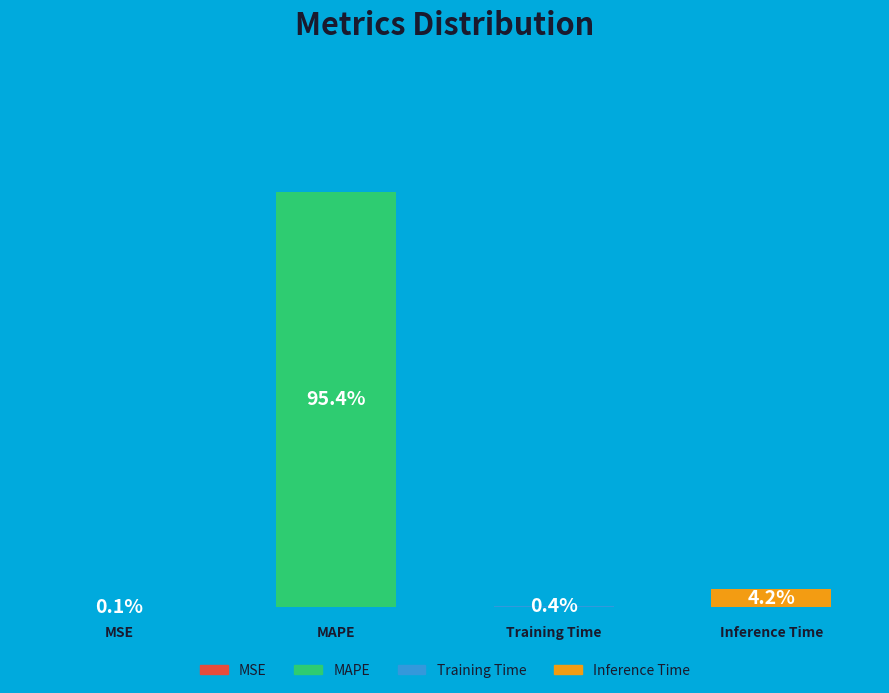

What is the majority slice?

MAPE